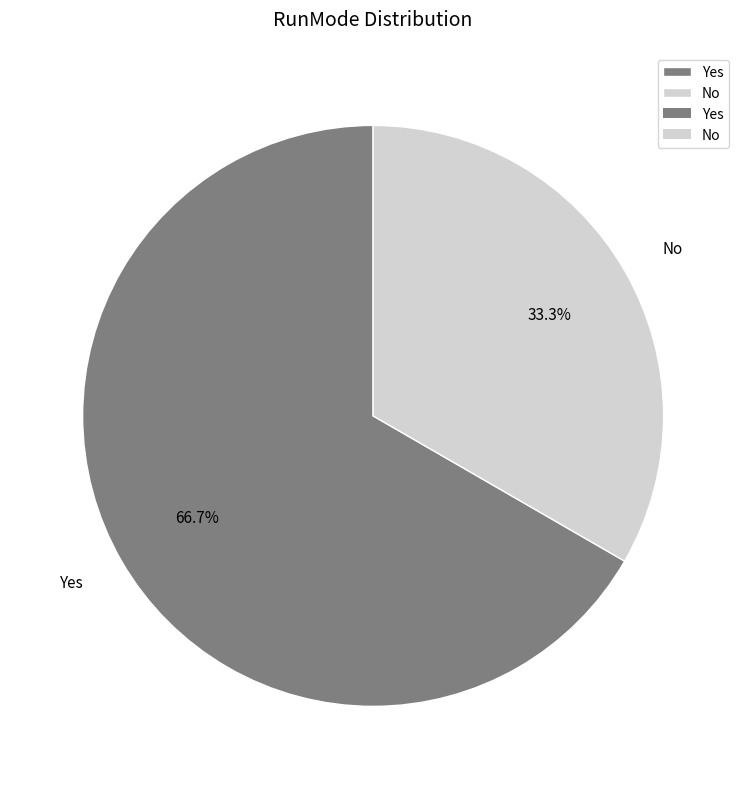

Which category has the smallest portion of the pie?

No